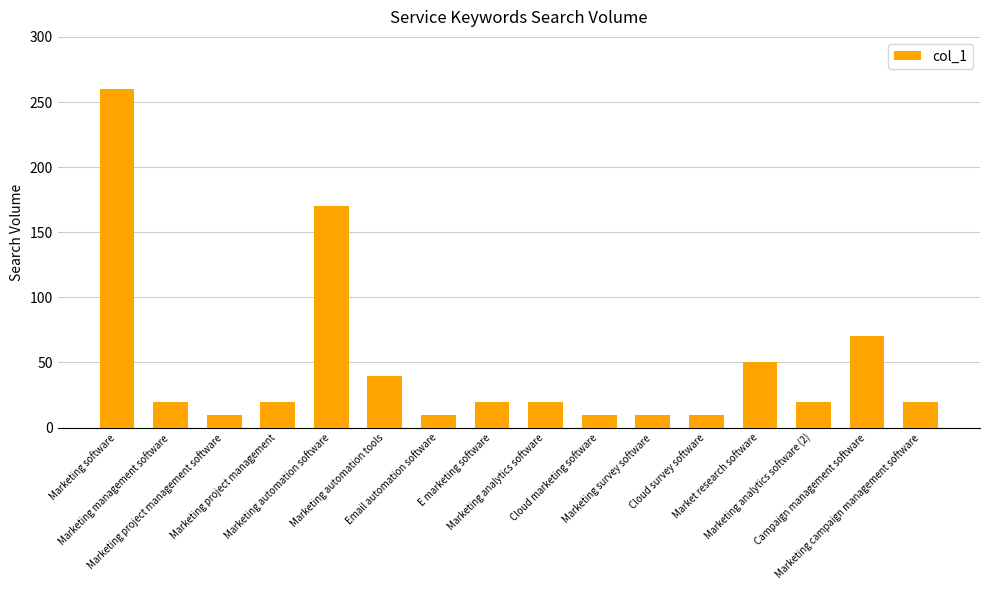

What is the change in value from Marketing project management software to Marketing campaign management software?

+10